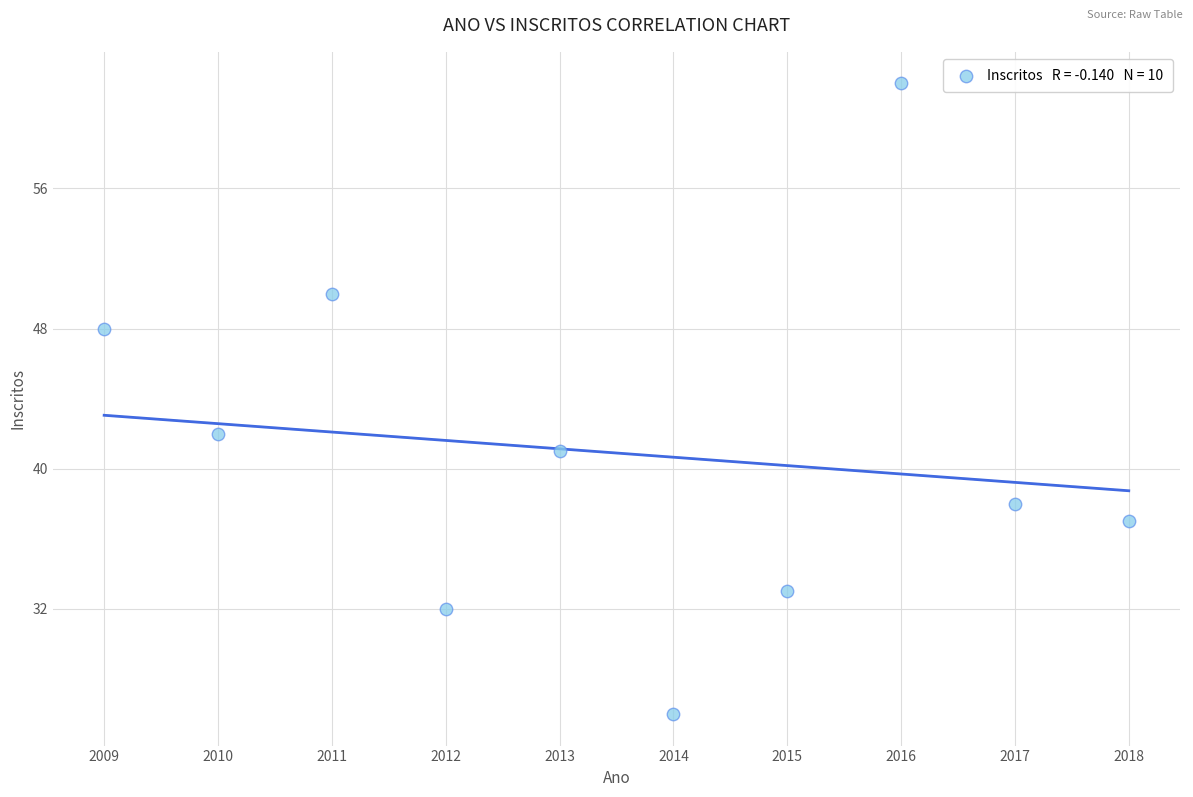

What is the range of Y values (max minus min)?

36